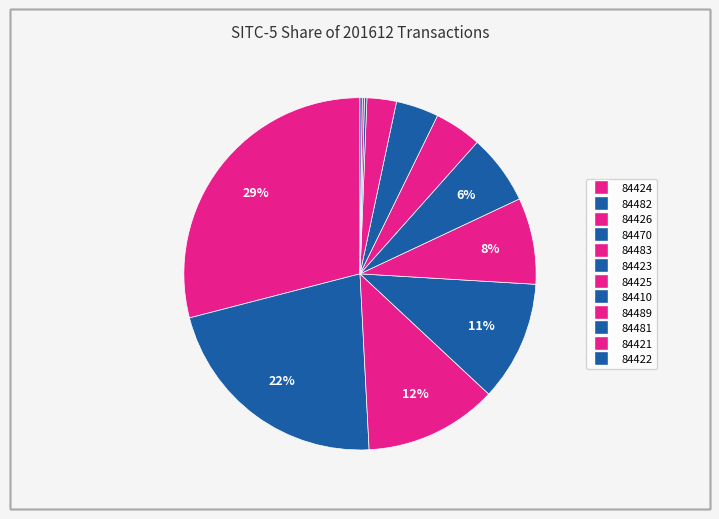

Count the number of slices in the pie.

12